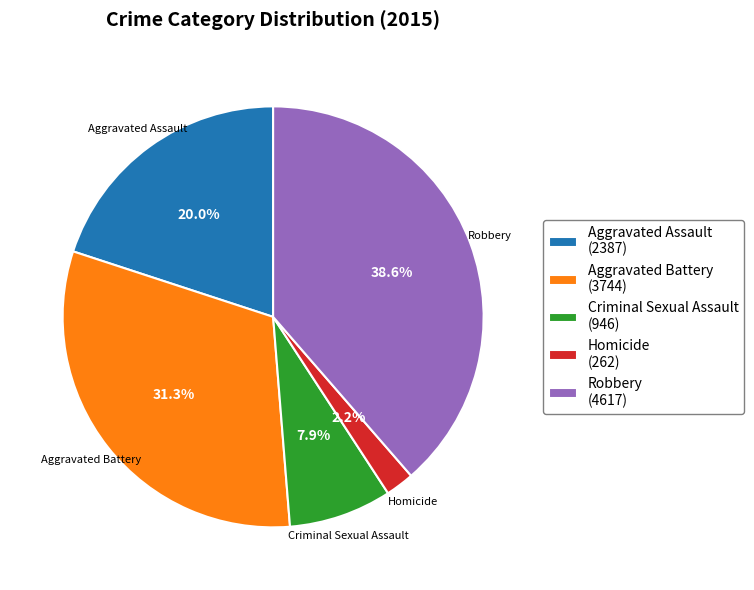

Rank the categories by value from lowest to highest.

Homicide, Criminal Sexual Assault, Aggravated Assault, Aggravated Battery, Robbery